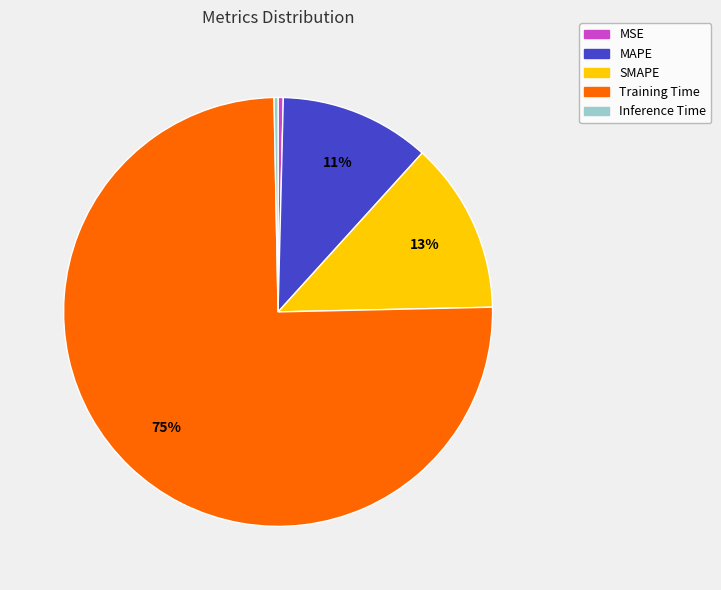

Is it true that Inference Time is 0% of the pie?

True